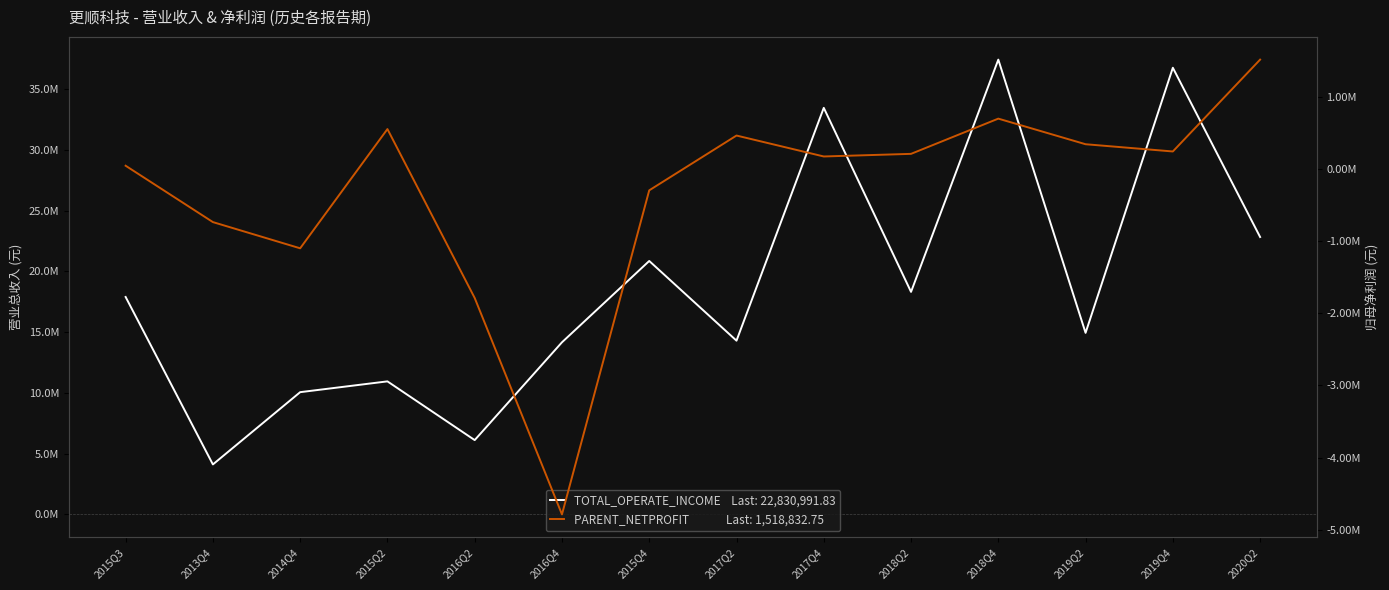

The value of PARENT_NETPROFIT at 2014Q4 is -1859697.9. True or false?

False